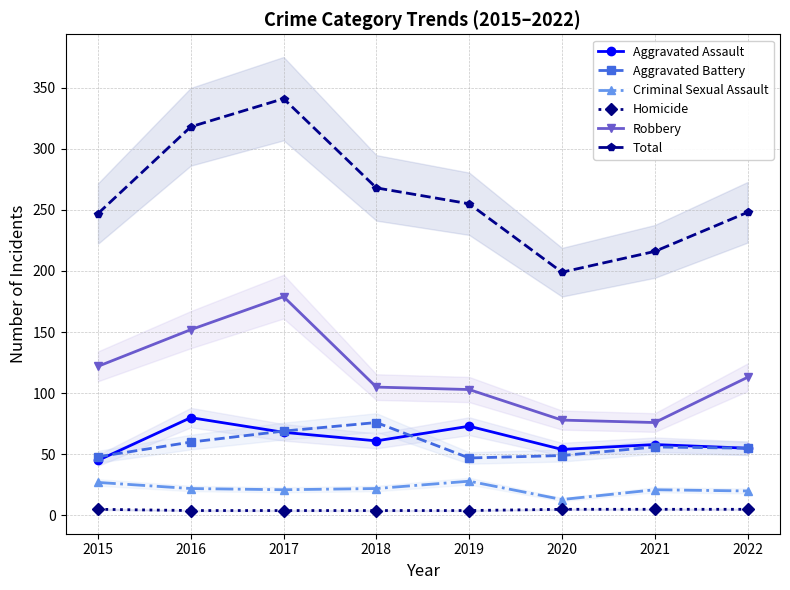

Is the value of Criminal Sexual Assault at 2018 greater than the value of Aggravated Assault at 2015?

No